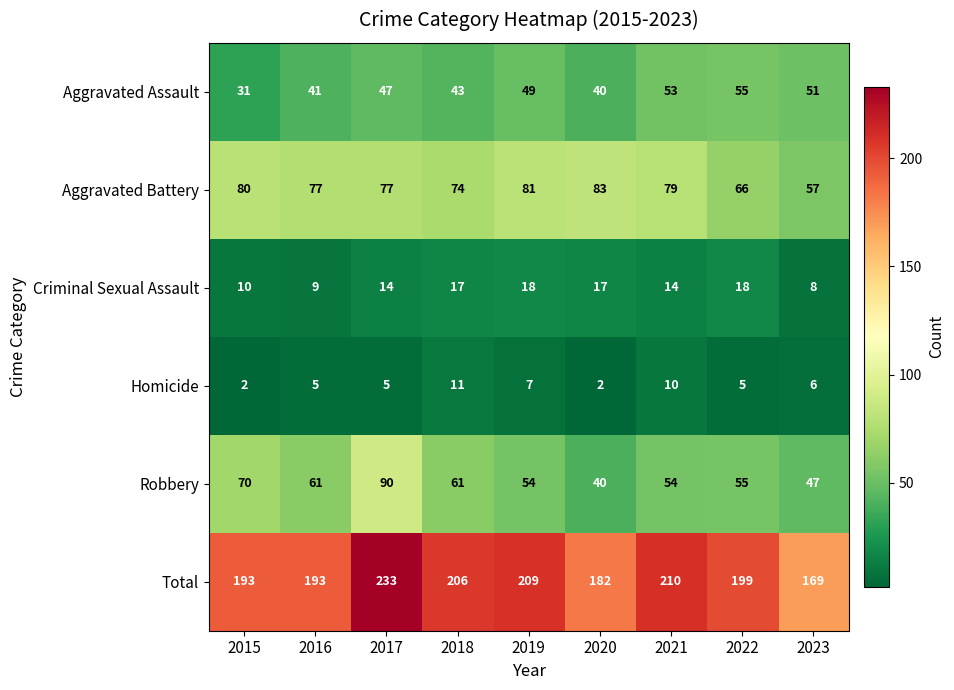

What is the maximum value for Robbery?

90